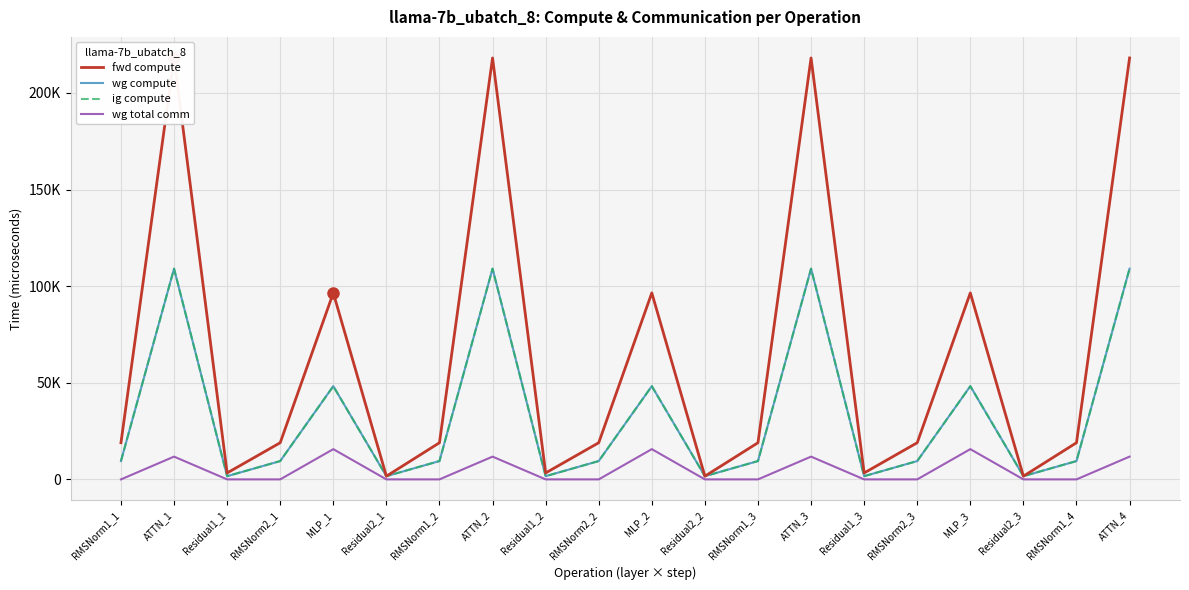

Where is the first local maximum for wg compute?

ATTN_1